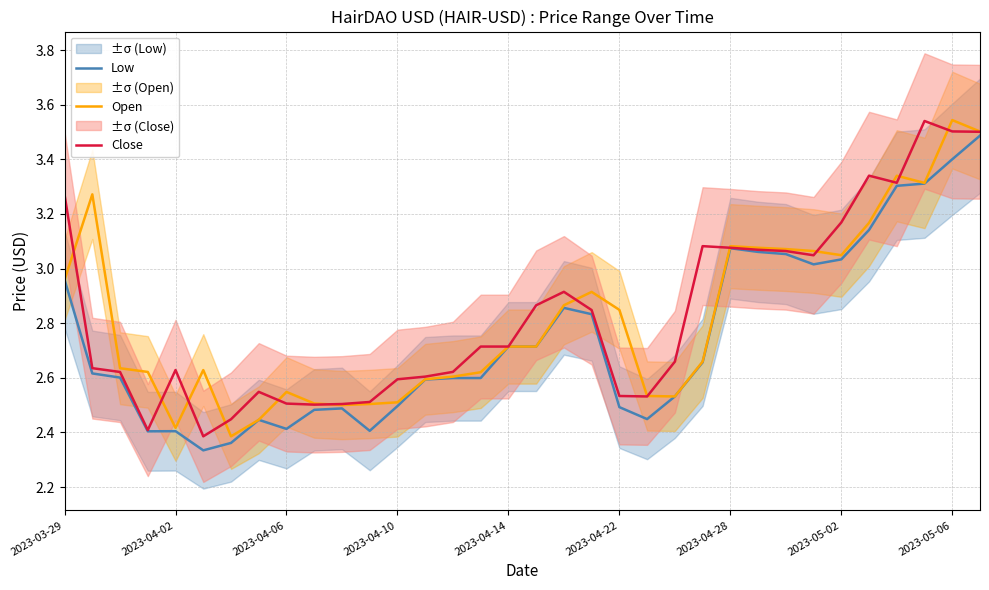

Is it true that Close equals 1.8 at 2023-04-02?

False